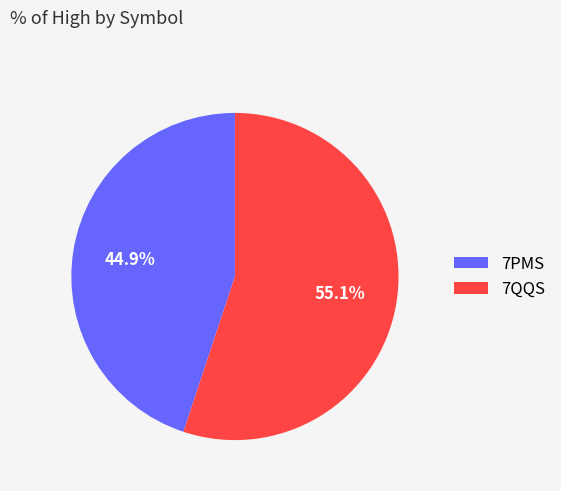

The 7QQS slice represents 55% of the pie. True or false?

True